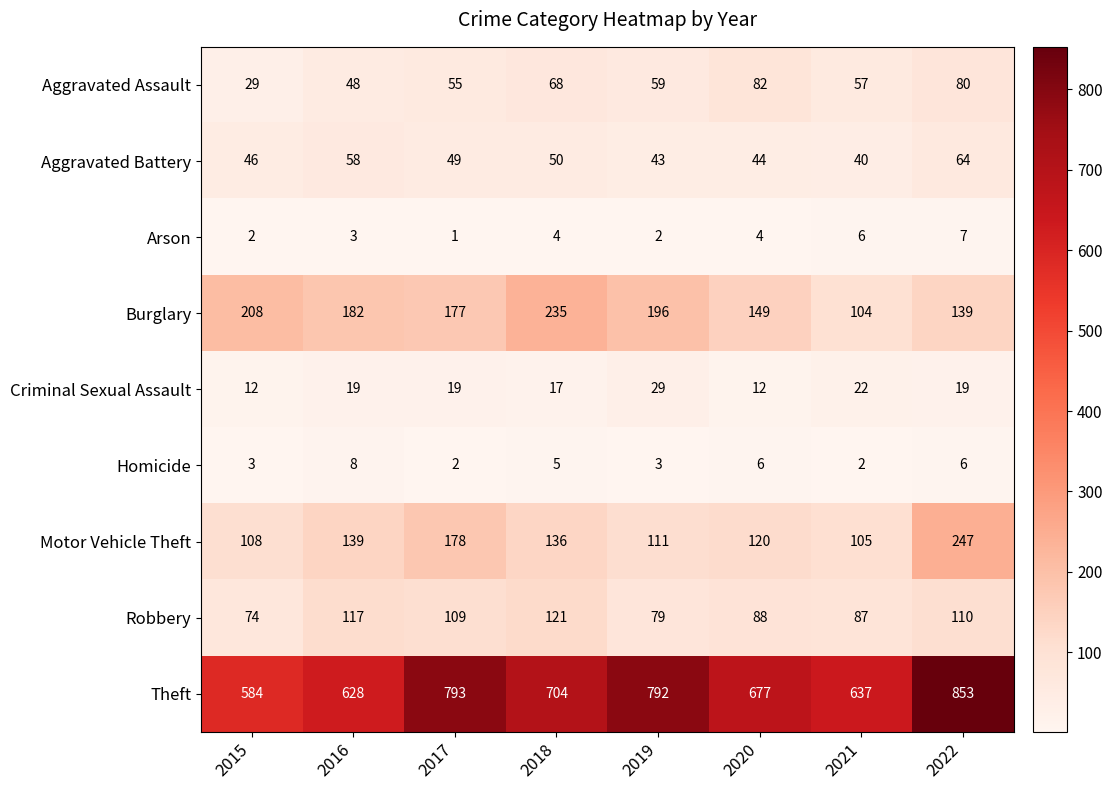

Rank the series by their maximum value, from highest to lowest.

Theft, Motor Vehicle Theft, Burglary, Robbery, Aggravated Assault, Aggravated Battery, Criminal Sexual Assault, Homicide, Arson